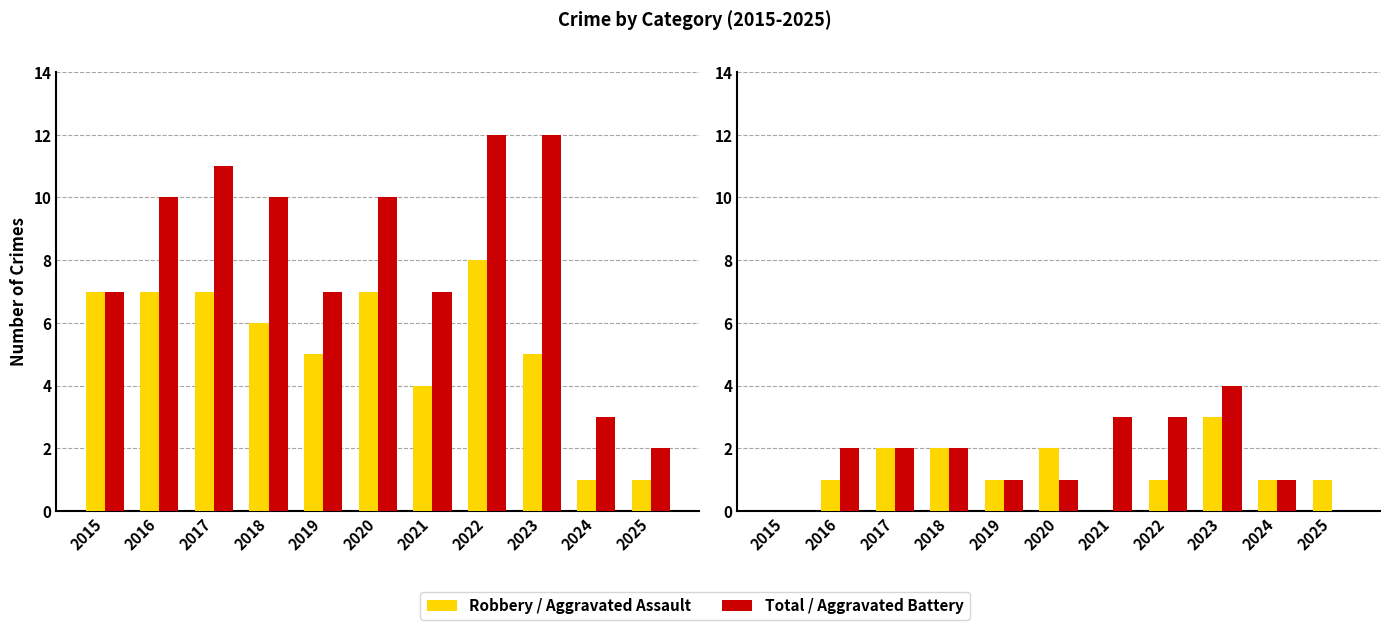

Between 2019 and 2023, which series saw the biggest shift?

Total